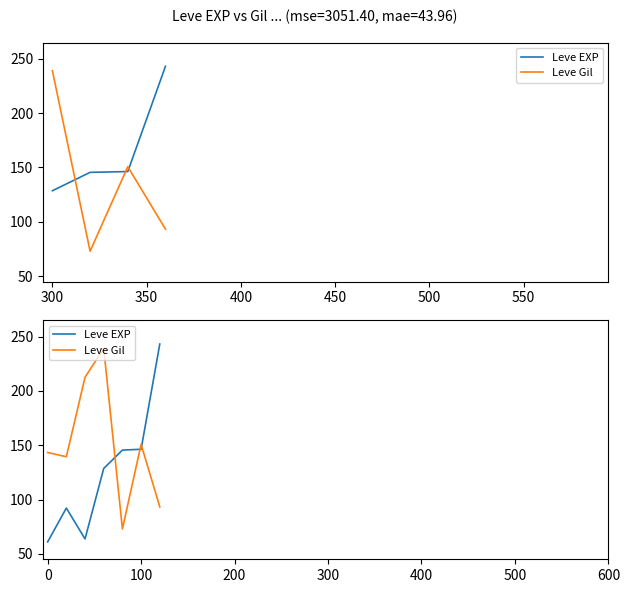

How many data points in Leve EXP are less than 128?

3